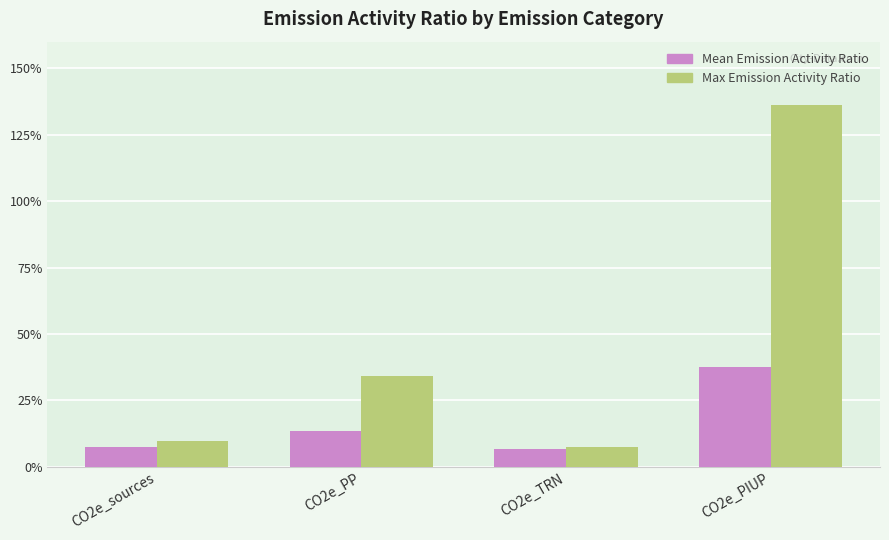

What are all the series names shown in the legend?

Mean Emission Activity Ratio, Max Emission Activity Ratio